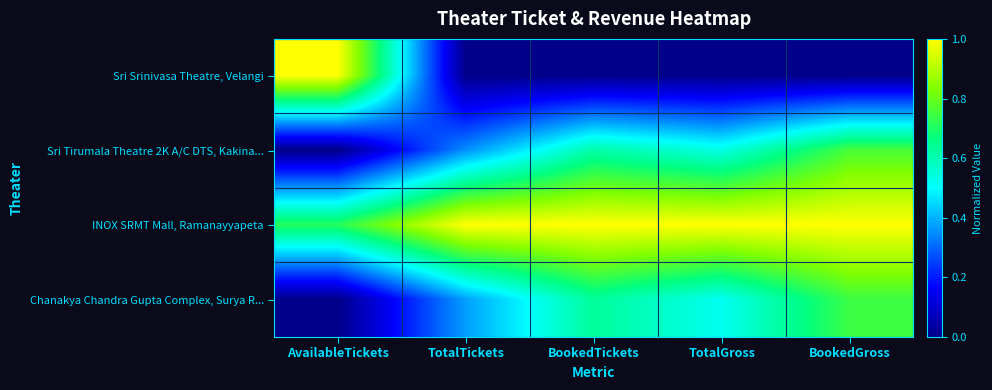

What is the total value across all series at AvailableTickets?

1.7